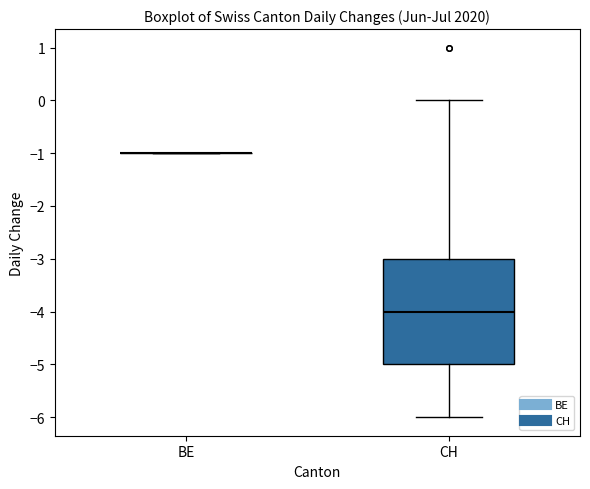

Reading left to right, transcribe this box plot: for each box, give where its median line is, the range the box spans, and where its two whiskers end, as read against the y-axis. The values are not printed on the chart, so give them approximately, as read against the axis.

BE: box collapsed to a line at -1, whiskers -1 to -1
CH: median -4, box -5 to -3, whiskers -6 to 0